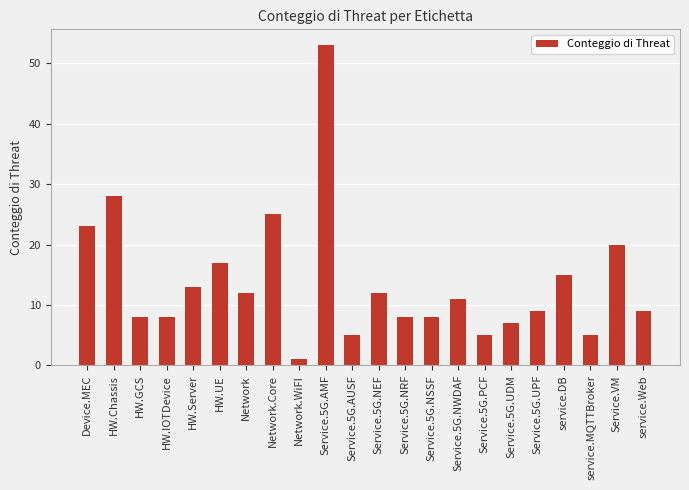

Count the number of data series in this chart.

1